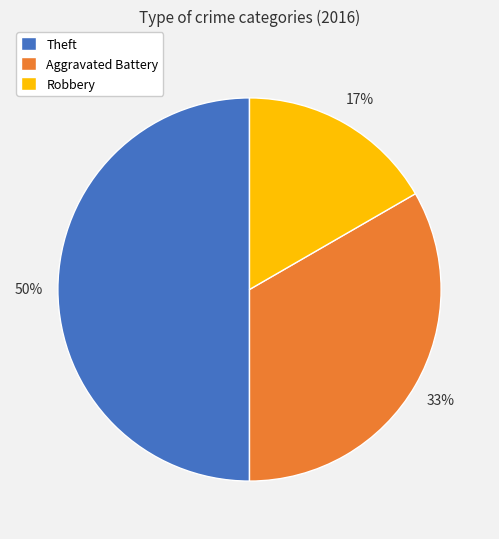

How many segments does this pie chart have?

3